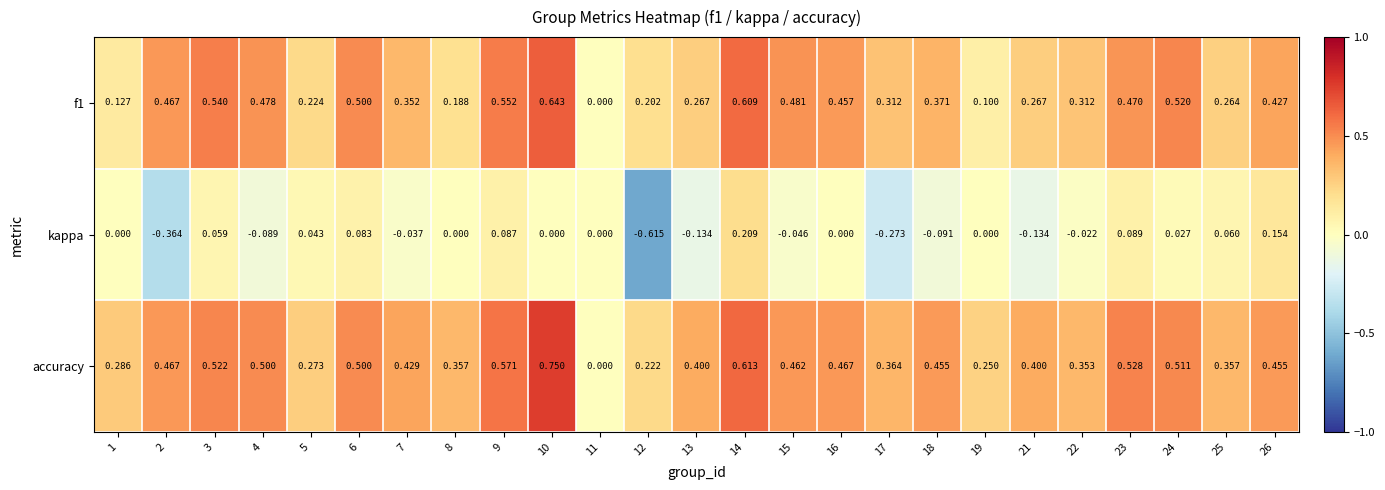

Which series has the largest total across all categories?

accuracy